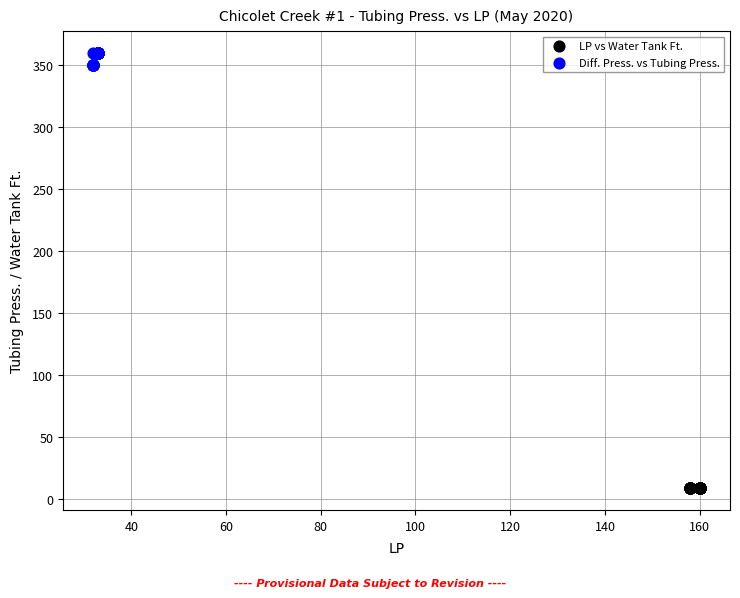

Which series contains the highest Y value?

Diff. Press. vs Tubing Press.